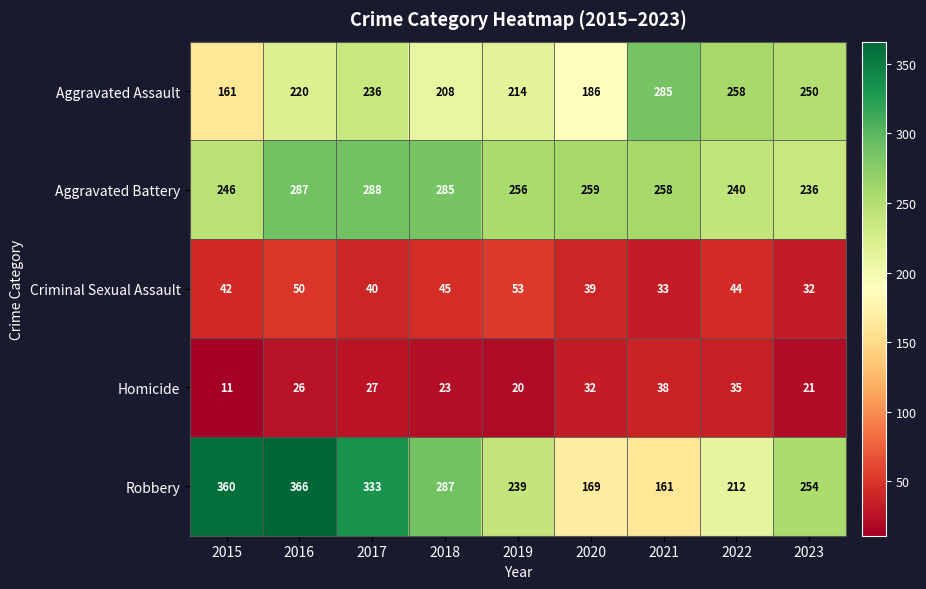

What is the difference between the second highest and second lowest values in the Homicide series?

15